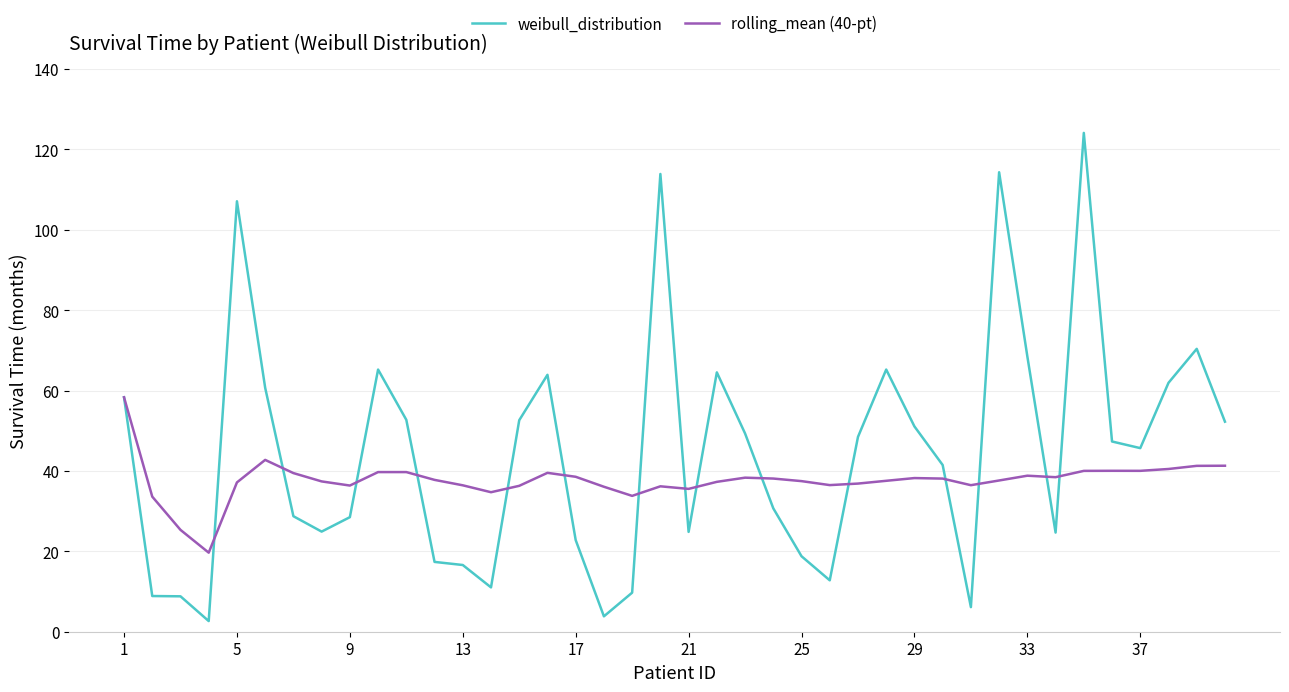

What is the highest value of the rolling_mean (40-pt) series?

58.3